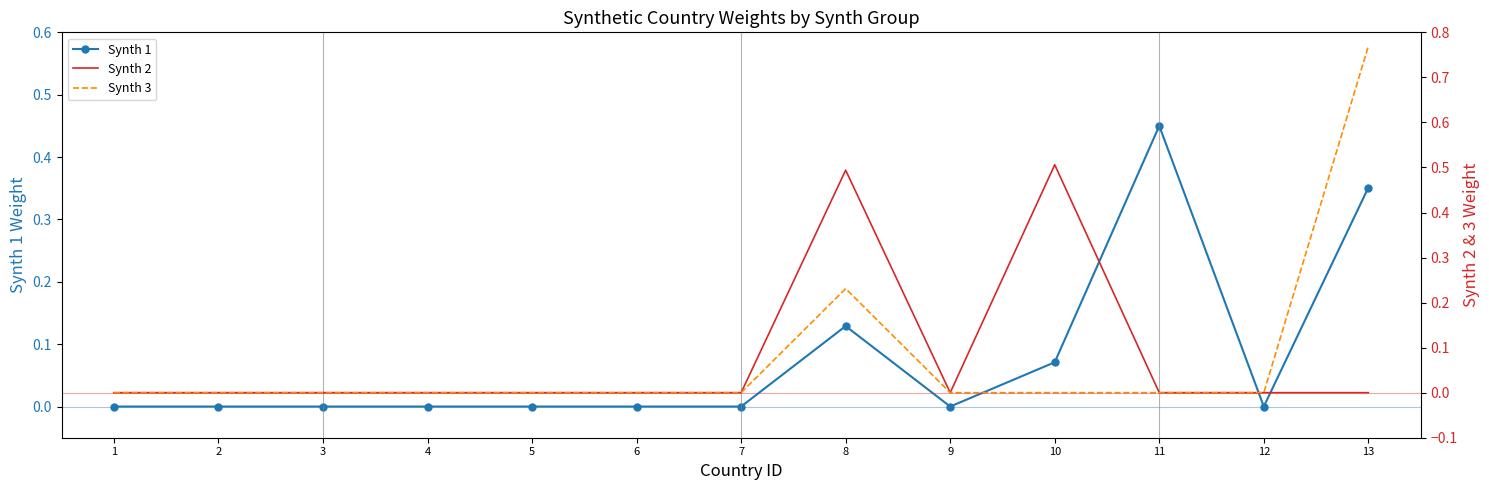

How many data points does each series have?

13